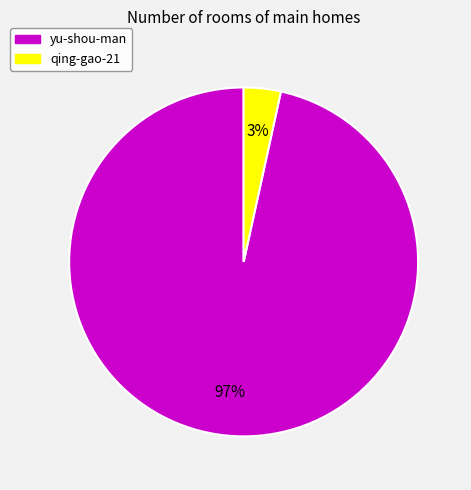

To the nearest percent, what is the combined percentage of qing-gao-21 and yu-shou-man?

100%